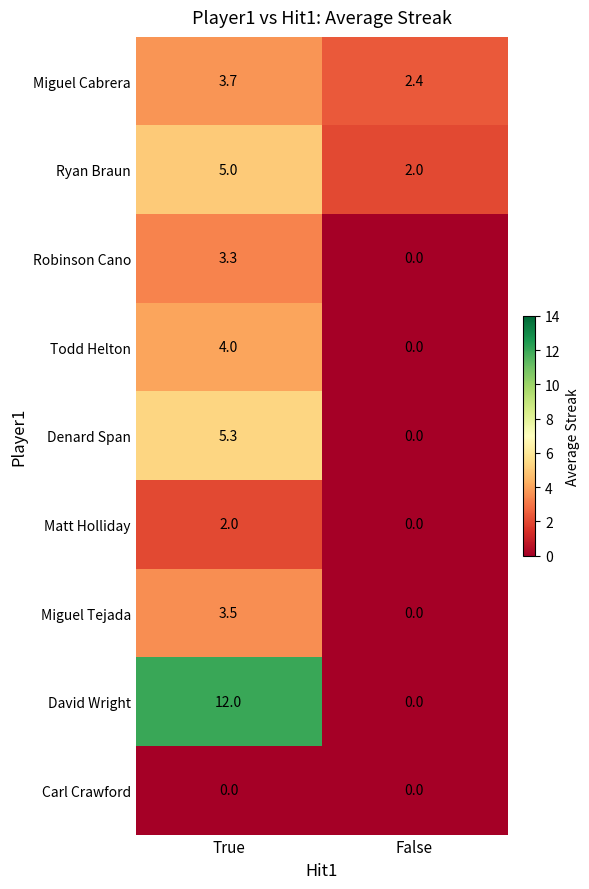

What value does the Miguel Cabrera series have at False?

2.4